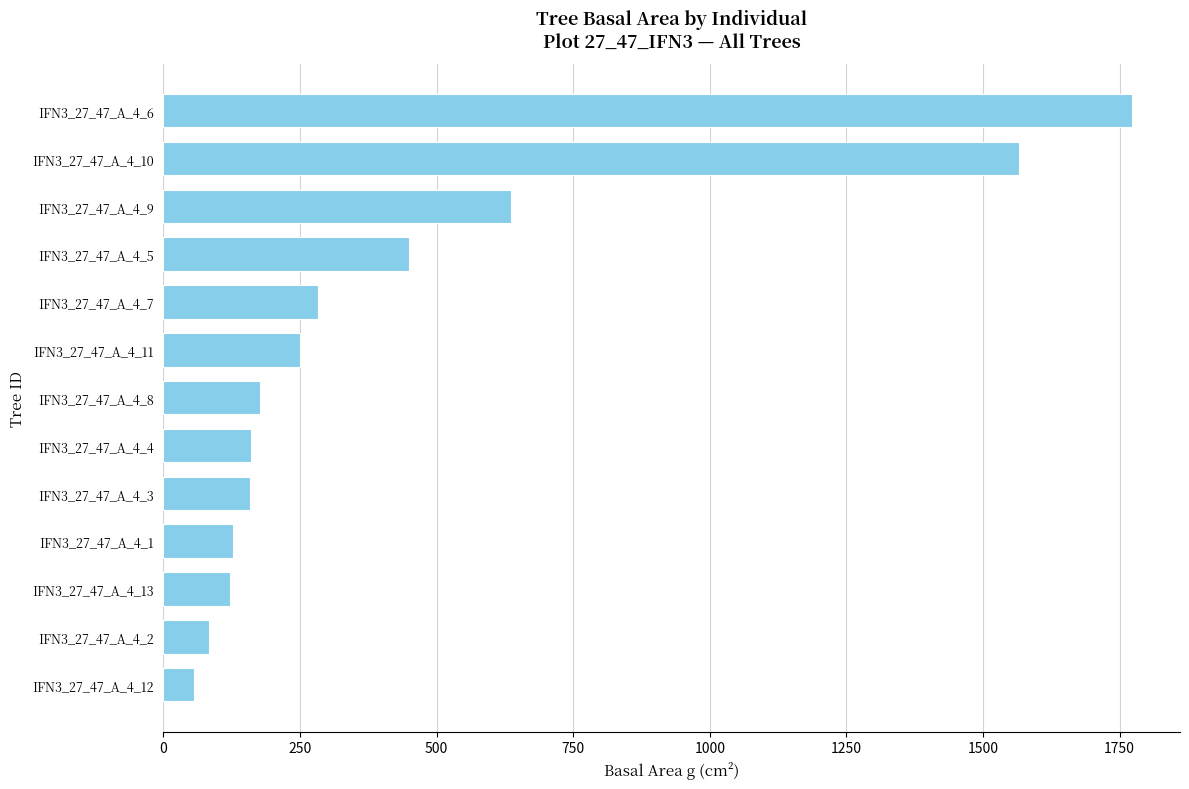

Where is the data nearest to the value 914?

IFN3_27_47_A_4_9